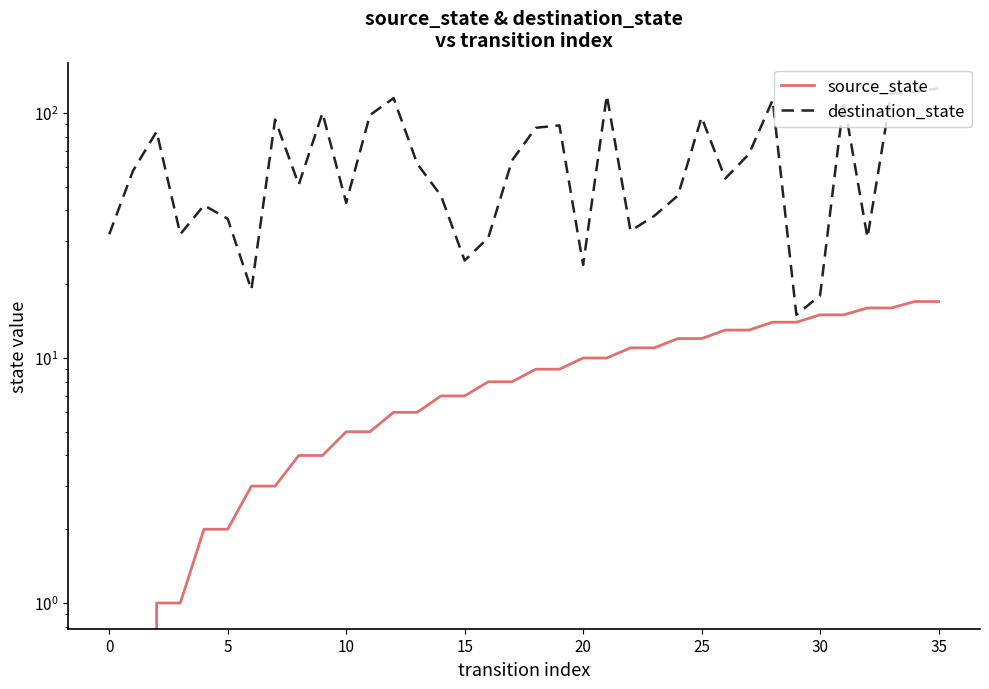

List the series in order of their overall mean, lowest first.

source_state, destination_state